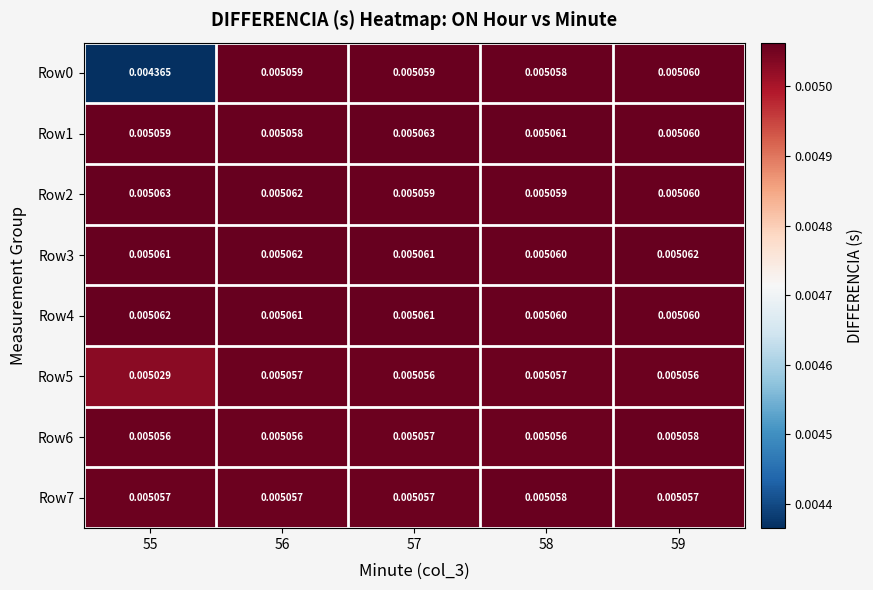

Is the value of Row4 at 56 greater than the value of Row7 at 59?

Yes